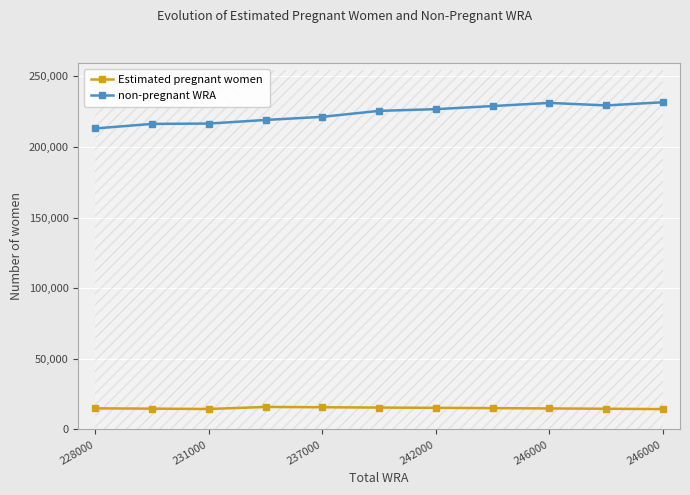

True or false: non-pregnant WRA and Estimated pregnant women intersect in this chart.

False